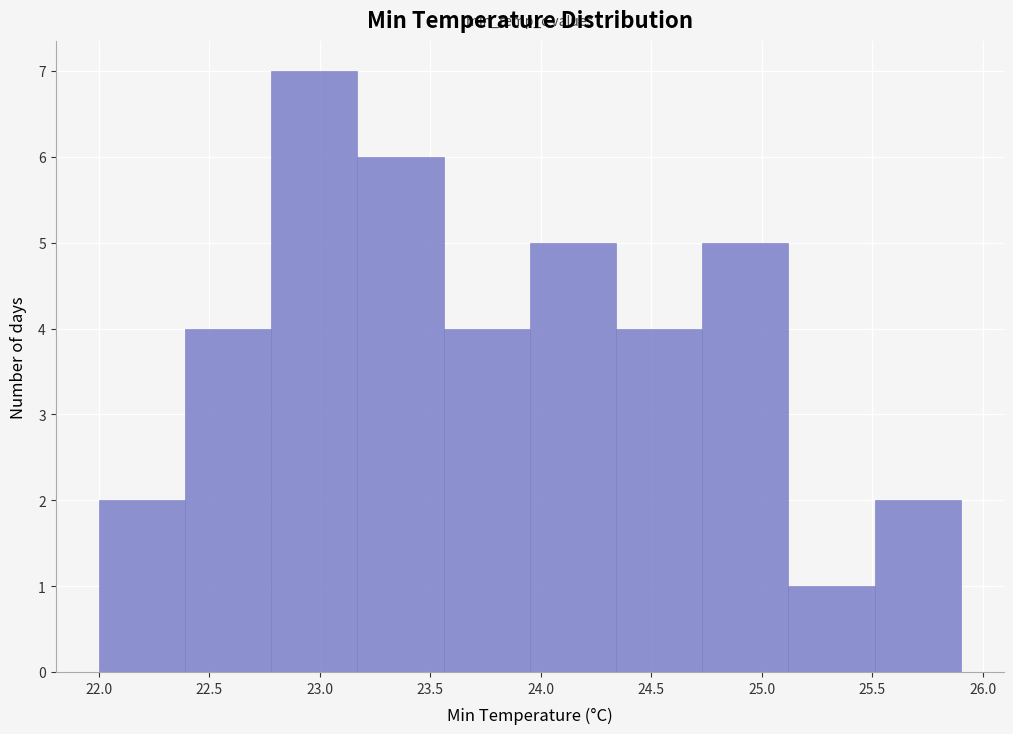

Reading left to right, transcribe this chart: for each bar, give the range it covers on the x-axis and its height. Neither the bar edges nor the heights are printed on the chart, so give them approximately, as read against the axes.

22.00 to 22.39: 2
22.39 to 22.78: 4
22.78 to 23.17: 7
23.17 to 23.56: 6
23.56 to 23.95: 4
23.95 to 24.34: 5
24.34 to 24.73: 4
24.73 to 25.12: 5
25.12 to 25.51: 1
25.51 to 25.90: 2